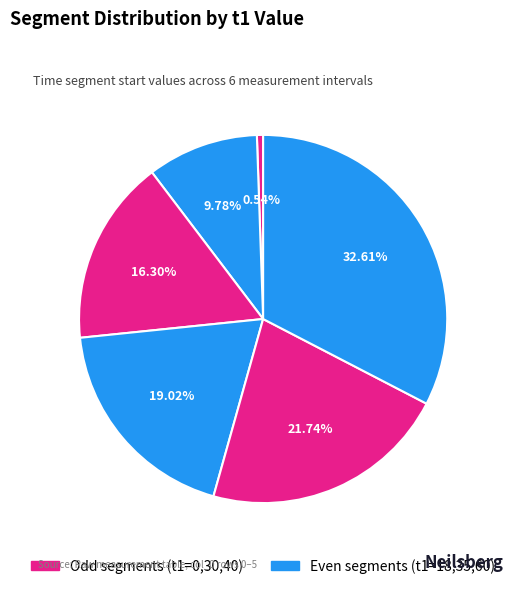

To the nearest percent, what is the difference between the largest and smallest slice percentages?

32%